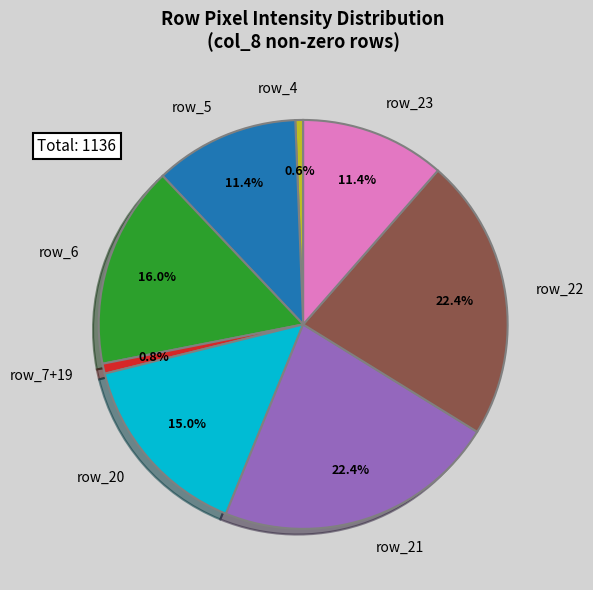

Does row_20 represent more than half of the total?

No